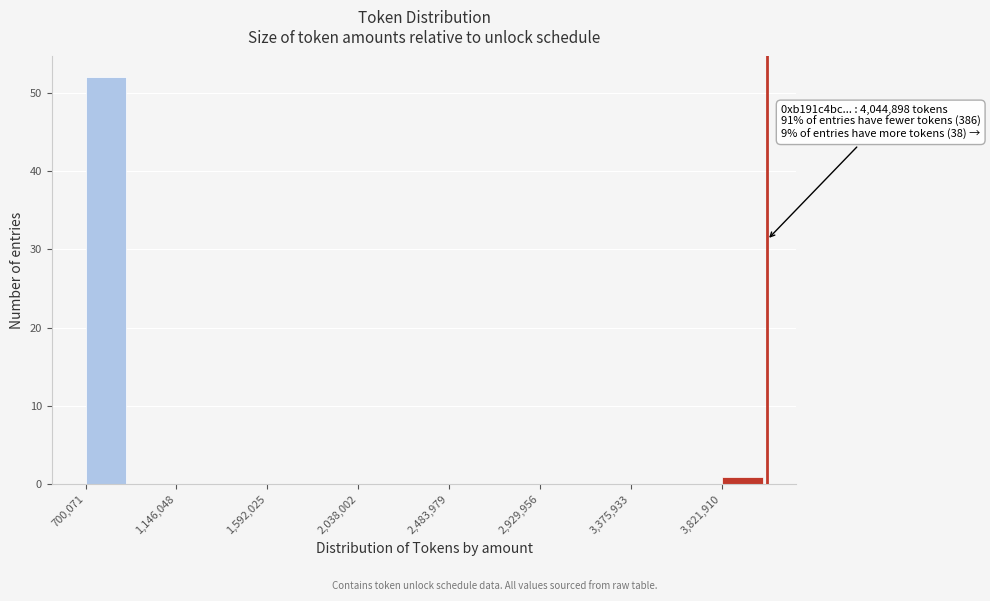

Over which range of the x-axis is the bar tallest?

700000 to 900000